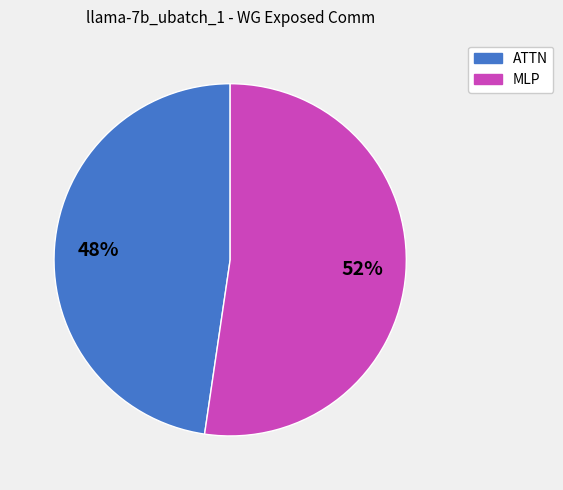

Is there any slice that represents more than half of the pie?

Yes